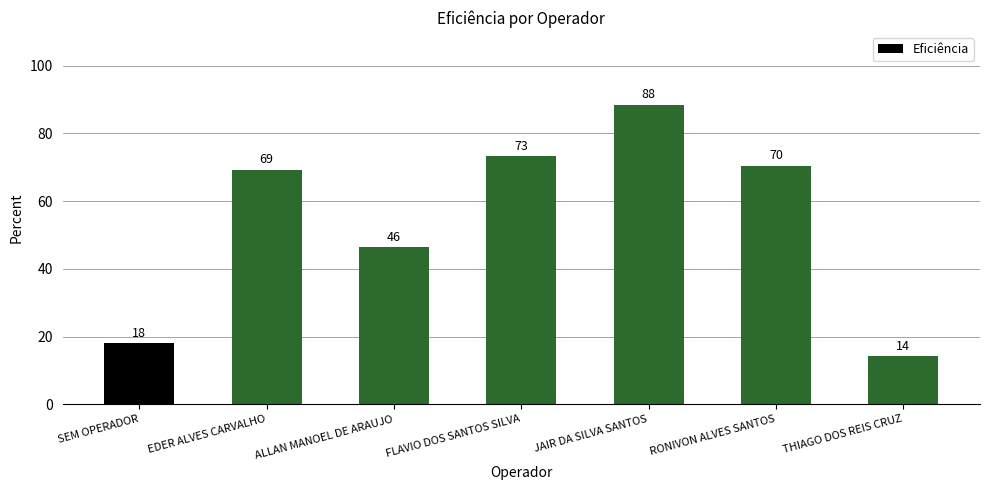

List the labels in order of value, largest first.

JAIR DA SILVA SANTOS, FLAVIO DOS SANTOS SILVA, RONIVON ALVES SANTOS, EDER ALVES CARVALHO, ALLAN MANOEL DE ARAUJO, SEM OPERADOR, THIAGO DOS REIS CRUZ